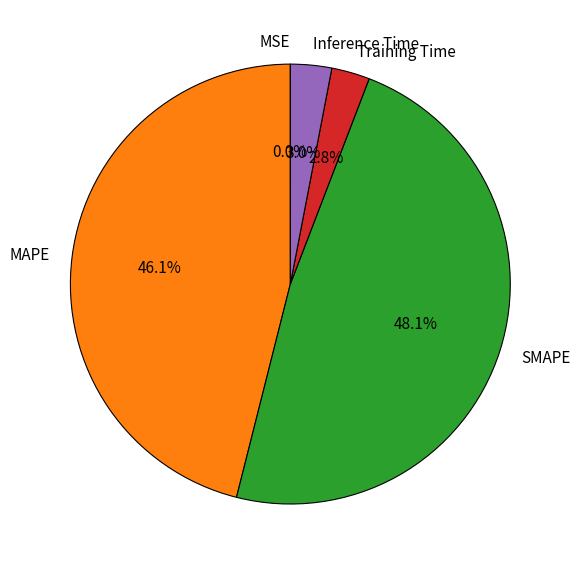

Which has a higher value, Inference Time or MAPE?

MAPE